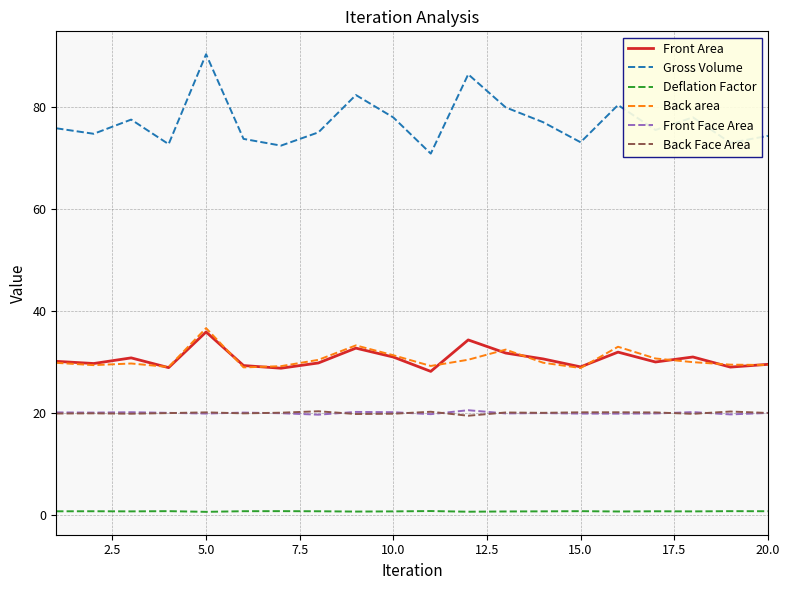

True or false: Deflation Factor and Gross Volume intersect in this chart.

False